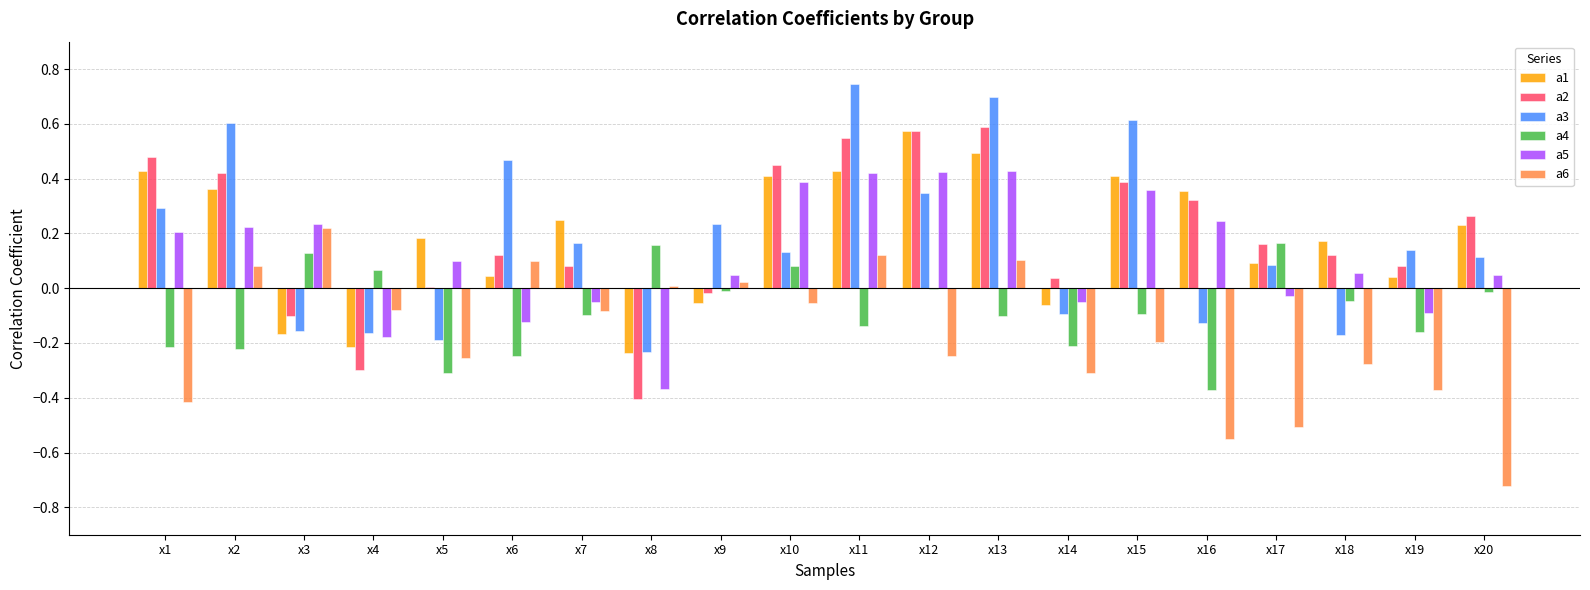

The value of a3 at x9 is 0.1. True or false?

False